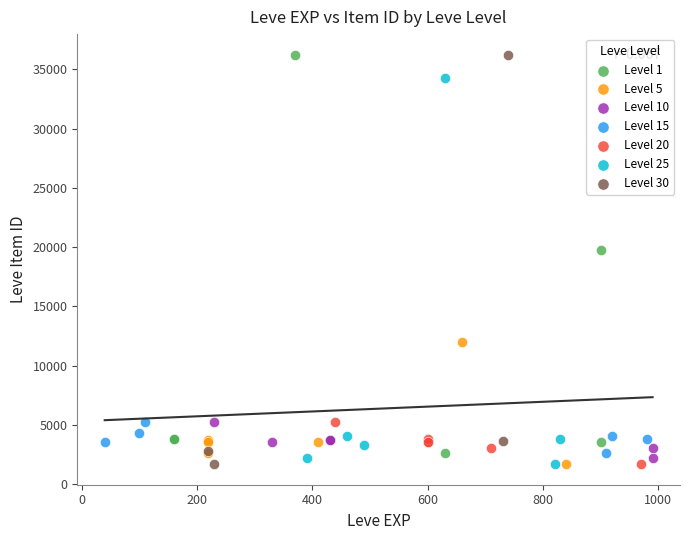

What are all the series names shown in the legend?

Level 1, Level 5, Level 10, Level 15, Level 20, Level 25, Level 30